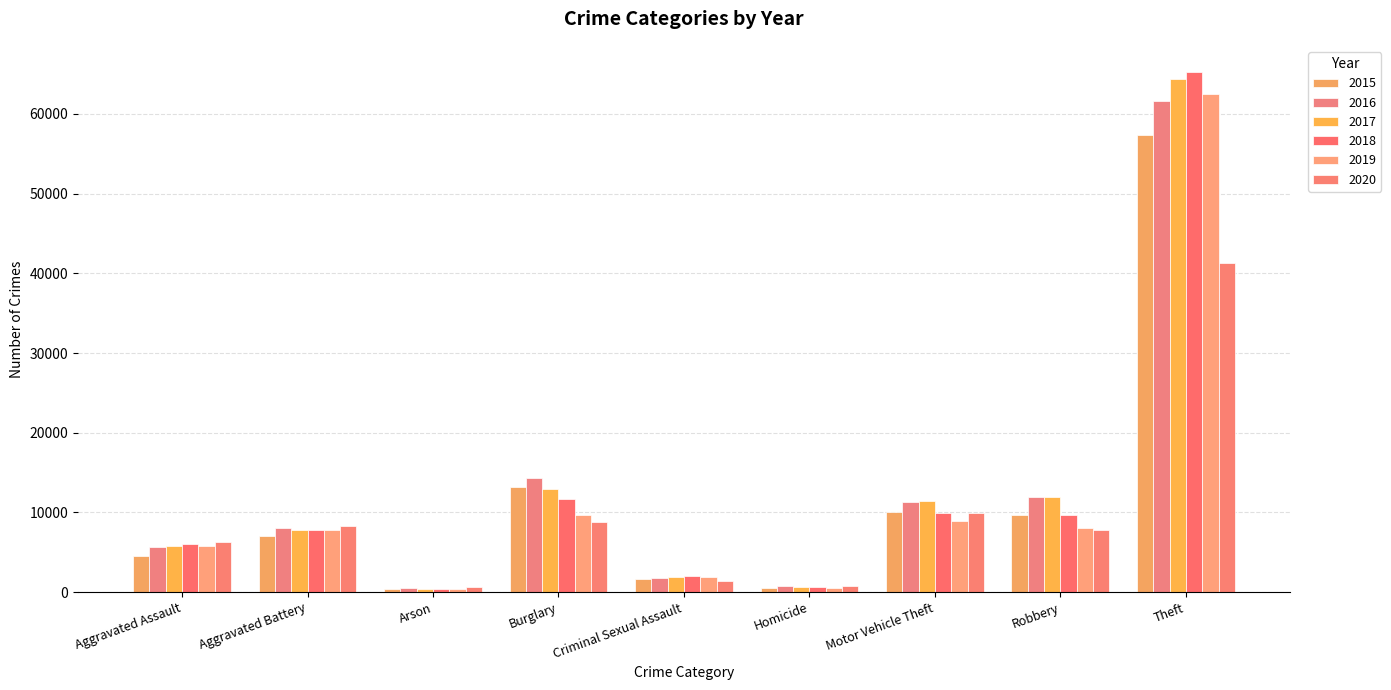

Which has a higher value, Aggravated Battery or Aggravated Assault?

Aggravated Battery